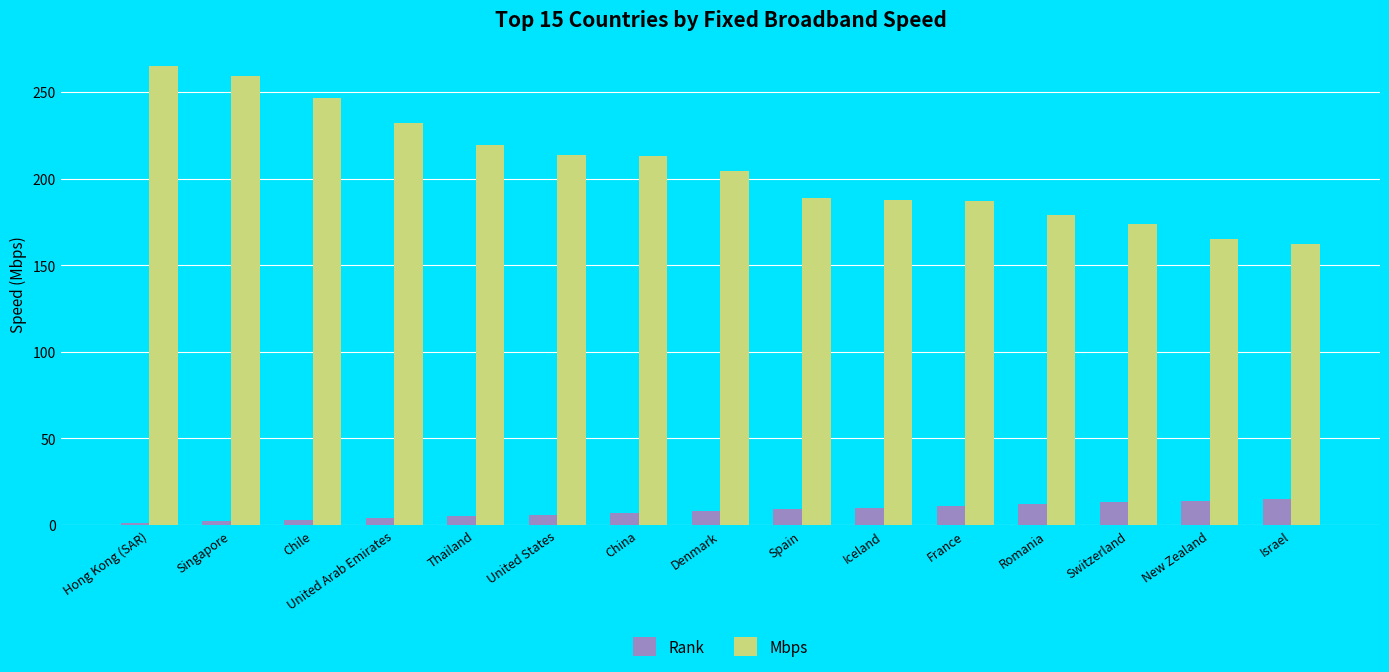

What is the sum of all Mbps values?

3095.6